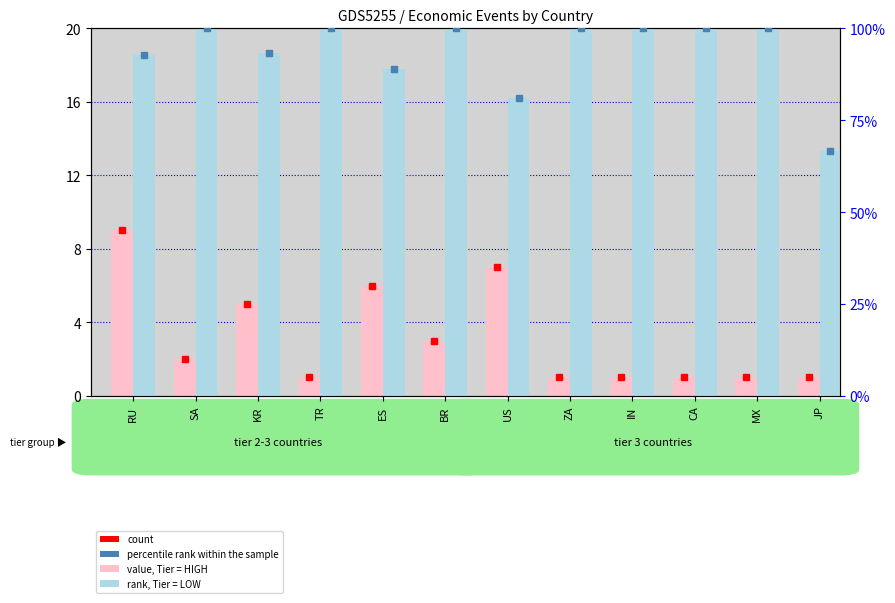

Does the chart contain any negative values?

No